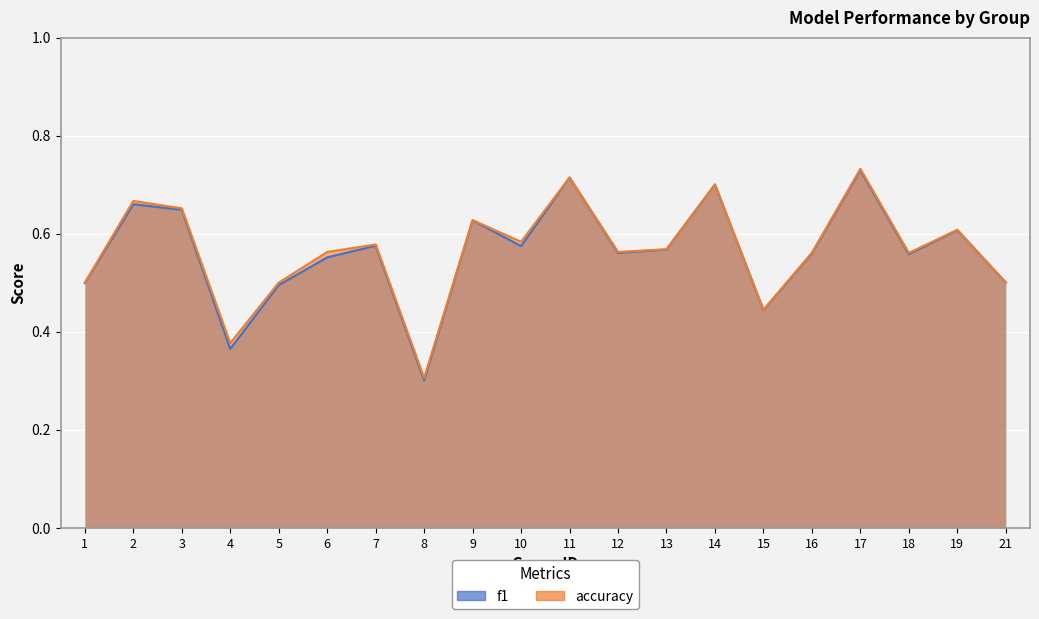

Read the f1 value at 6.

0.6